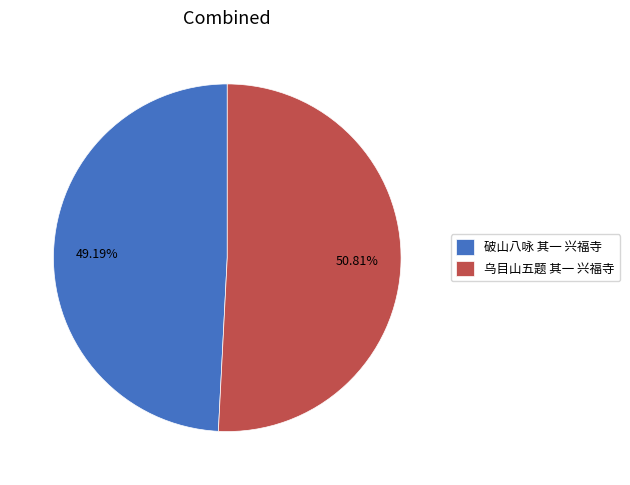

Which category accounts for the majority?

乌目山五题 其一 兴福寺